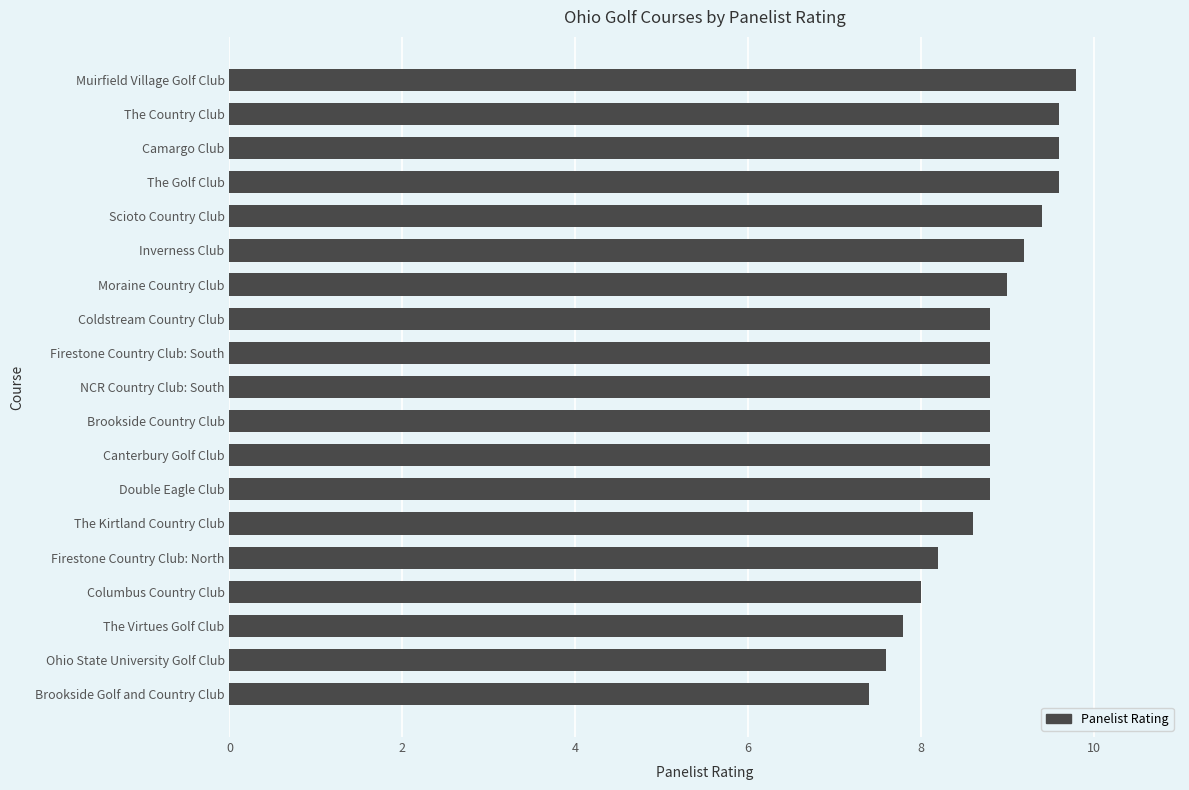

The chart shows a value of 2.5 at Camargo Club. True or false?

False